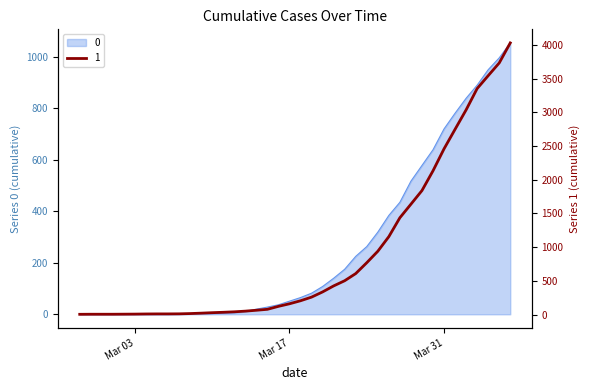

What is the sum of all 1 values?

35787